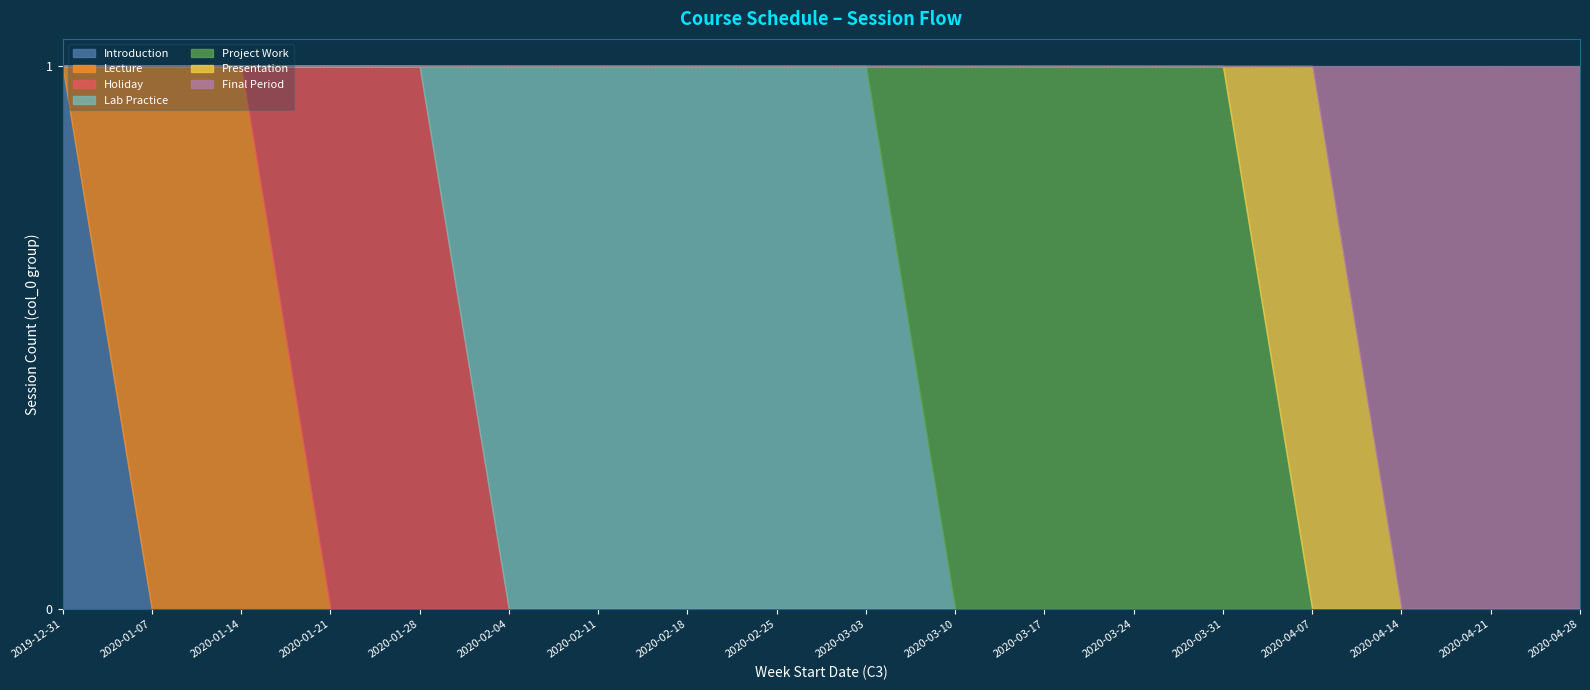

True or false: the data shows 5 at 2020-02-11.

False